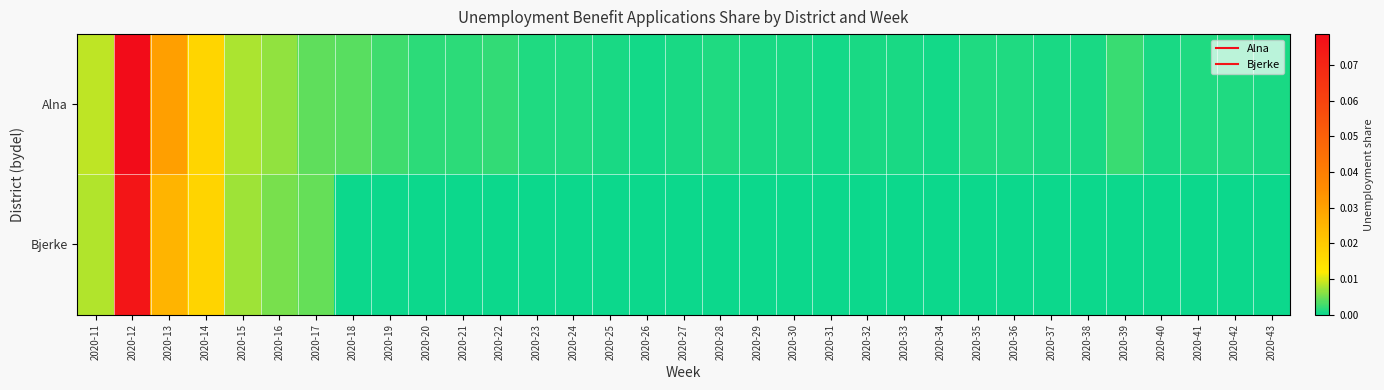

How many data points does each series have?

33